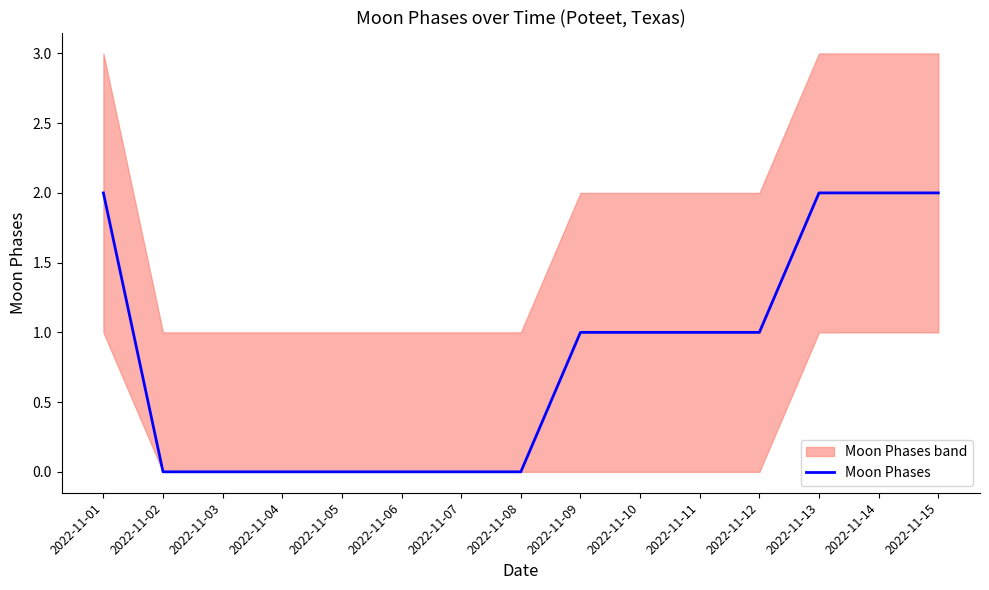

List the labels in order of value, largest first.

2022-11-01, 2022-11-13, 2022-11-14, 2022-11-15, 2022-11-09, 2022-11-10, 2022-11-11, 2022-11-12, 2022-11-02, 2022-11-03, 2022-11-04, 2022-11-05, 2022-11-06, 2022-11-07, 2022-11-08